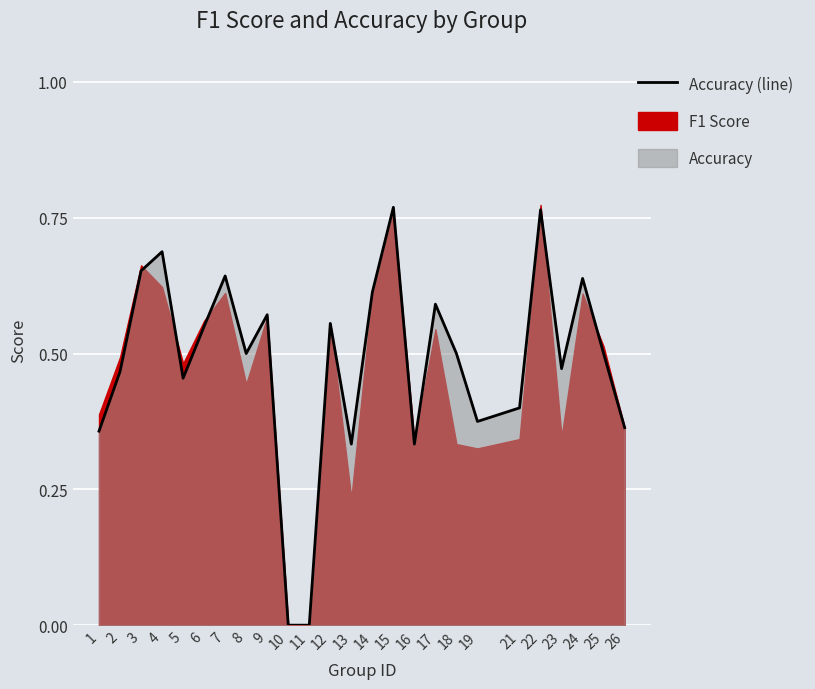

What is the sum of all values?

12.1